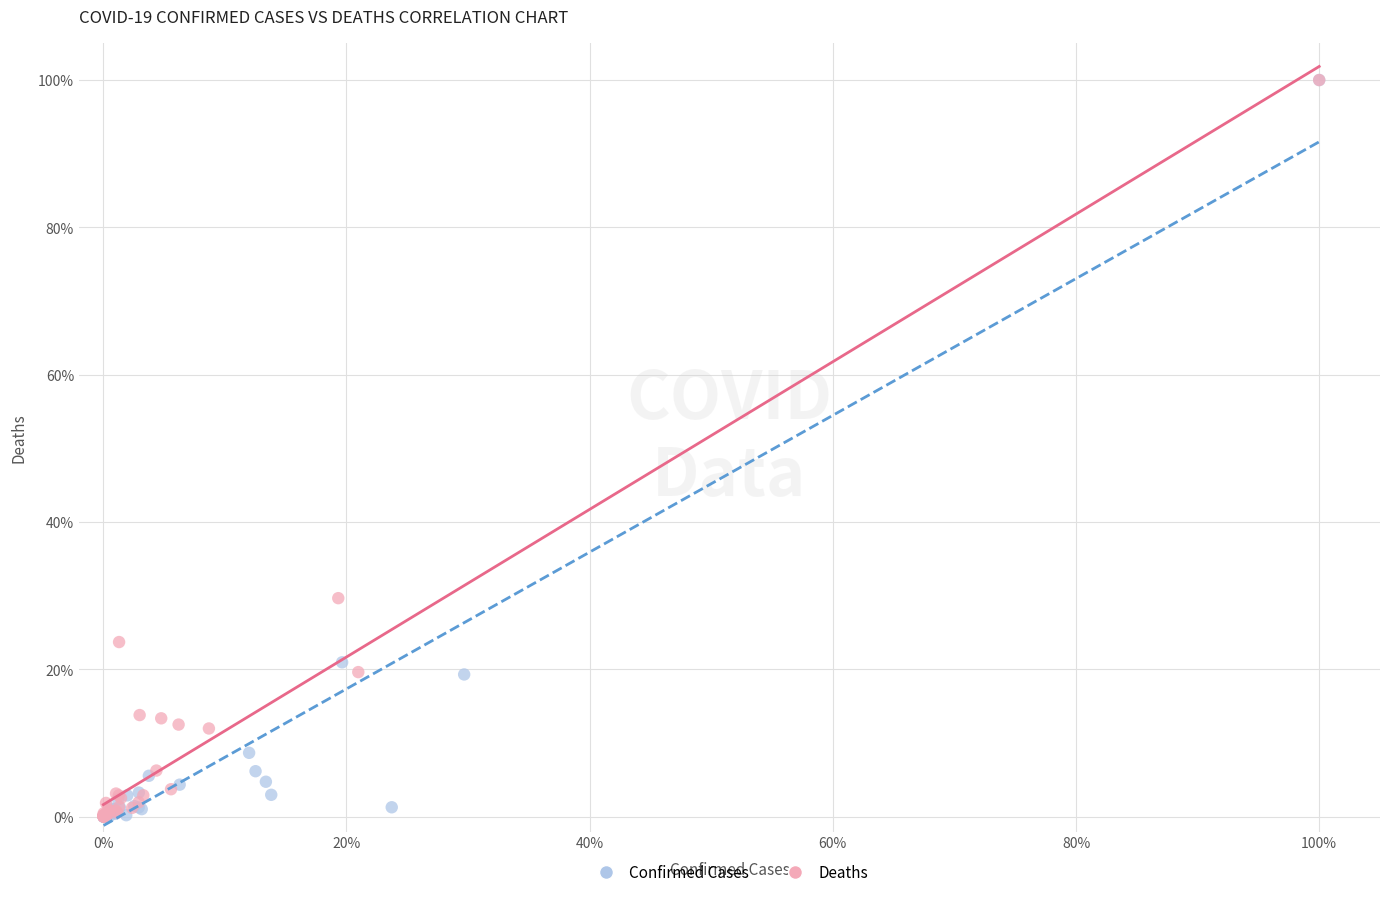

What are all the series names shown in the legend?

Confirmed Cases, Deaths